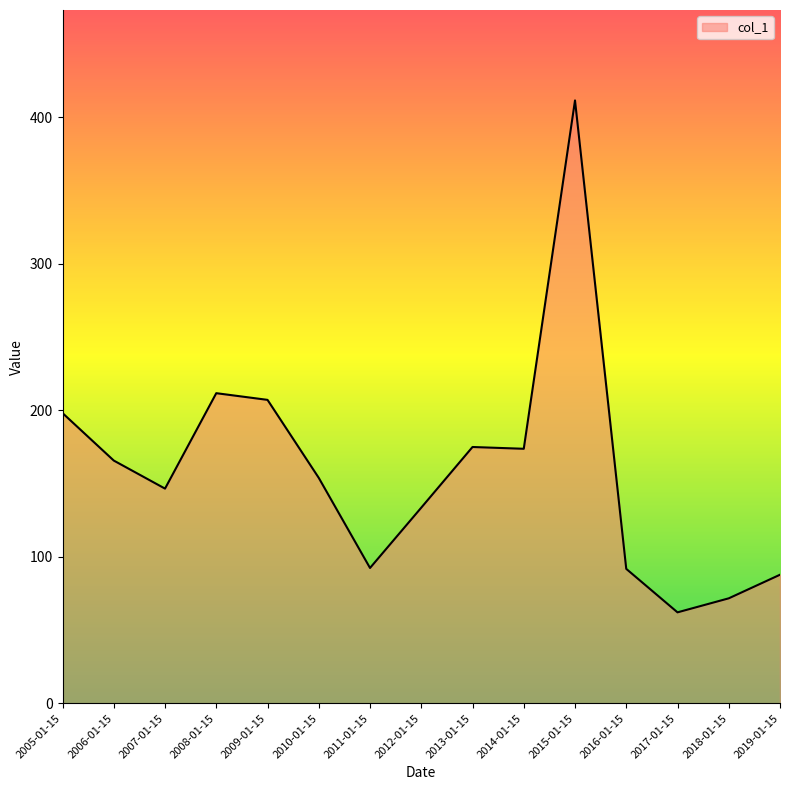

Which has a higher value, 2008-01-15 or 2017-01-15?

2008-01-15